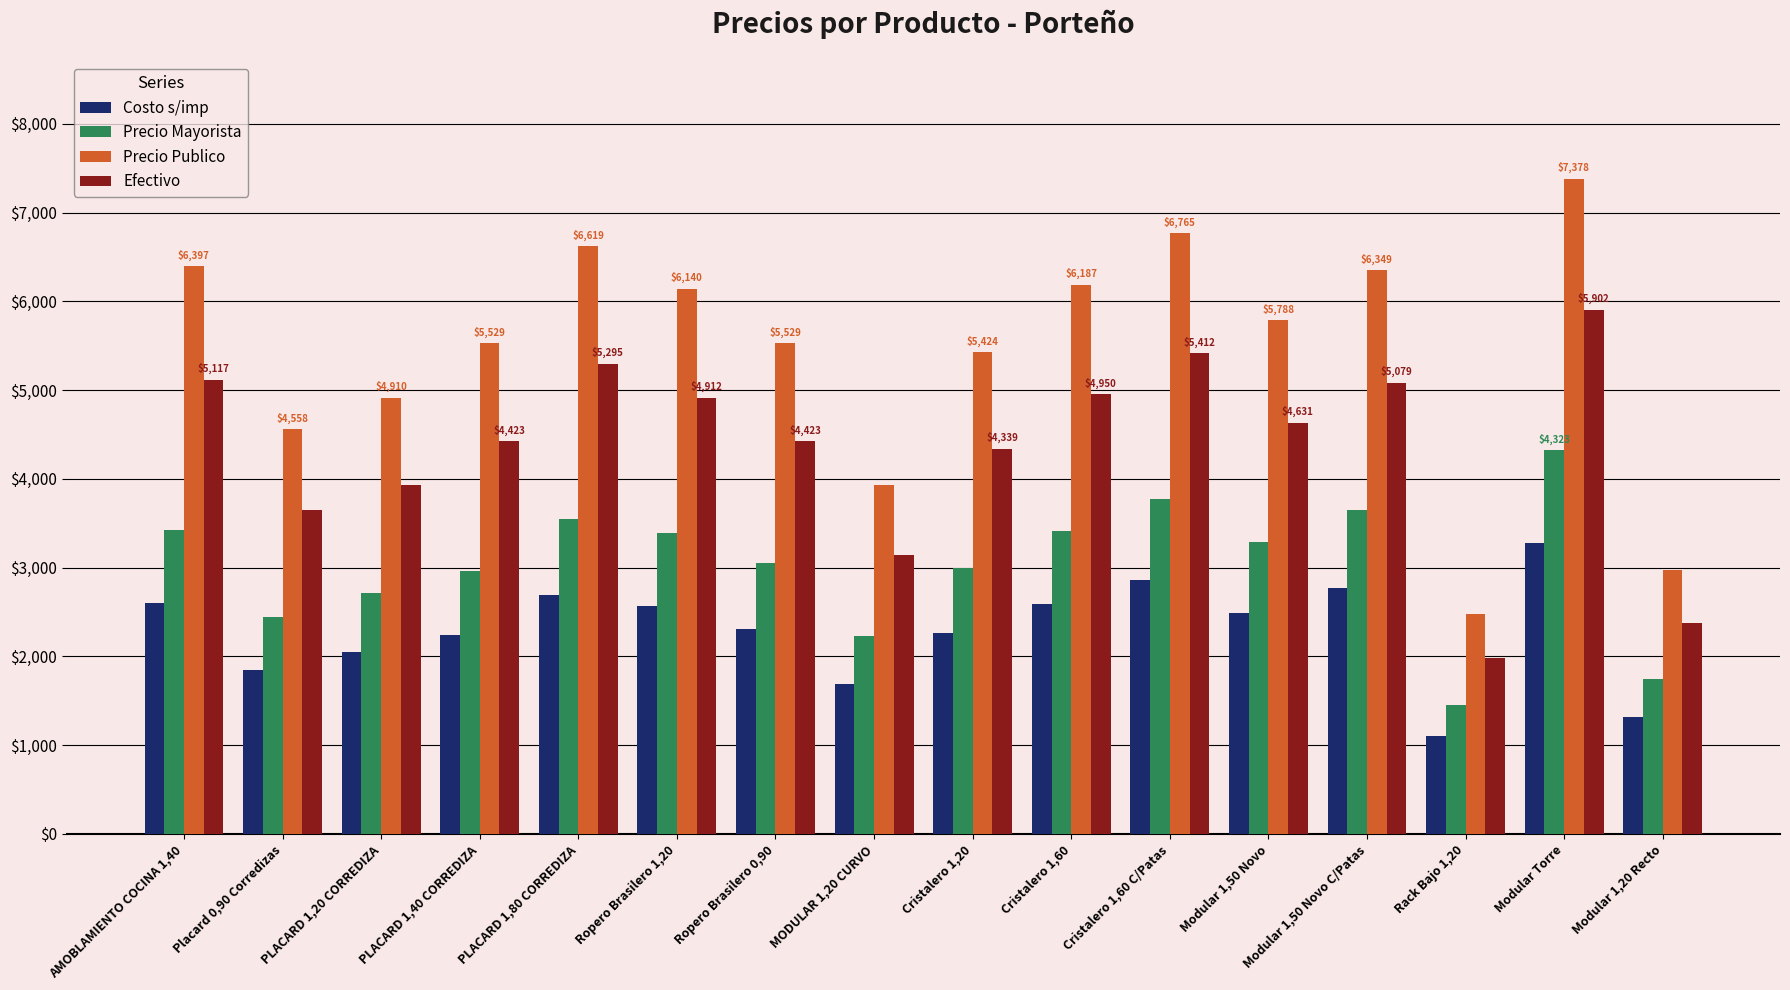

True or false: Costo s/imp has a value of 1080.7 at MODULAR 1,20 CURVO.

False